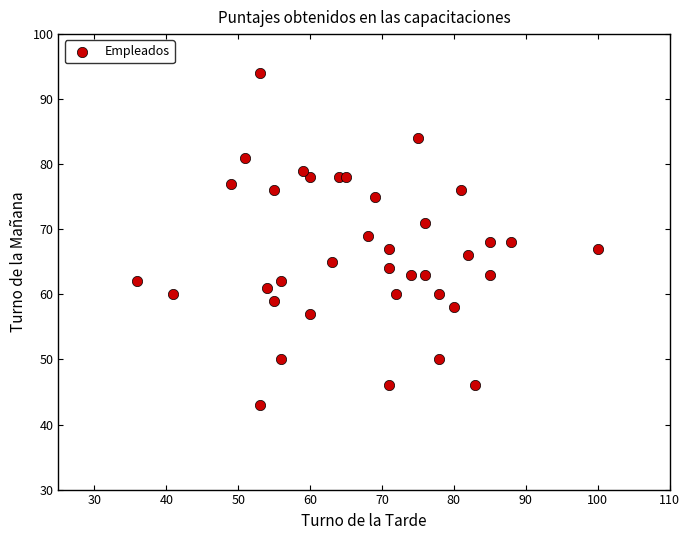

What is the range of Y values (max minus min)?

51